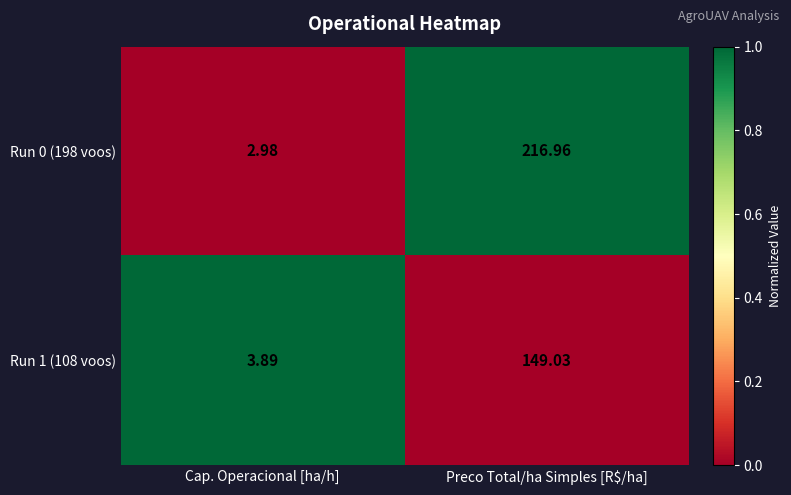

At which label does Run 1 (108 voos) reach its peak?

Preco Total/ha Simples [R$/ha]